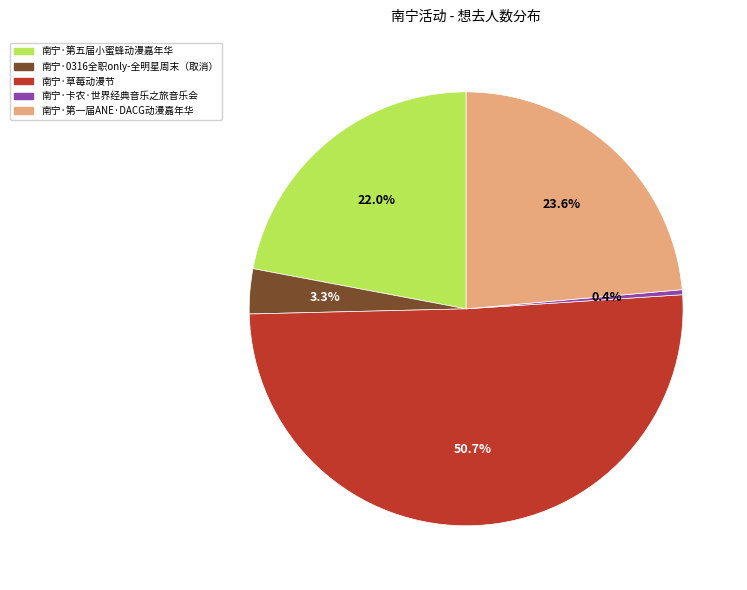

Between 南宁·0316全职only-全明星周末（取消） and 南宁·第一届ANE·DACG动漫嘉年华, which is larger?

南宁·第一届ANE·DACG动漫嘉年华